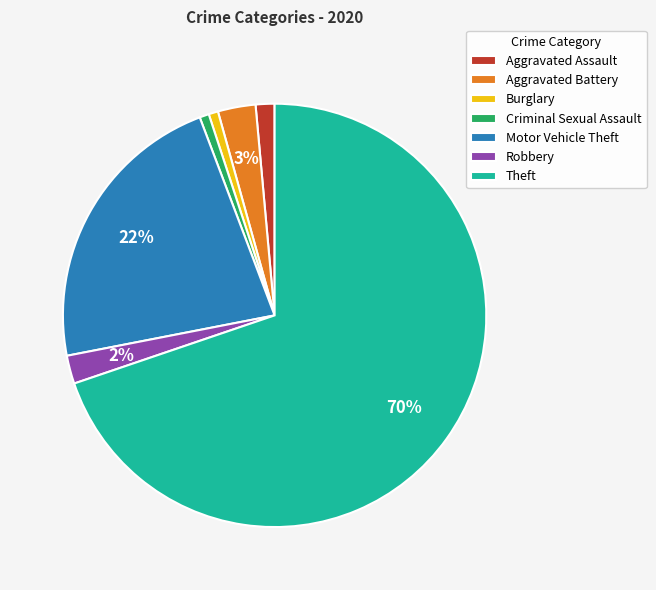

The Robbery slice represents 2% of the pie. True or false?

True